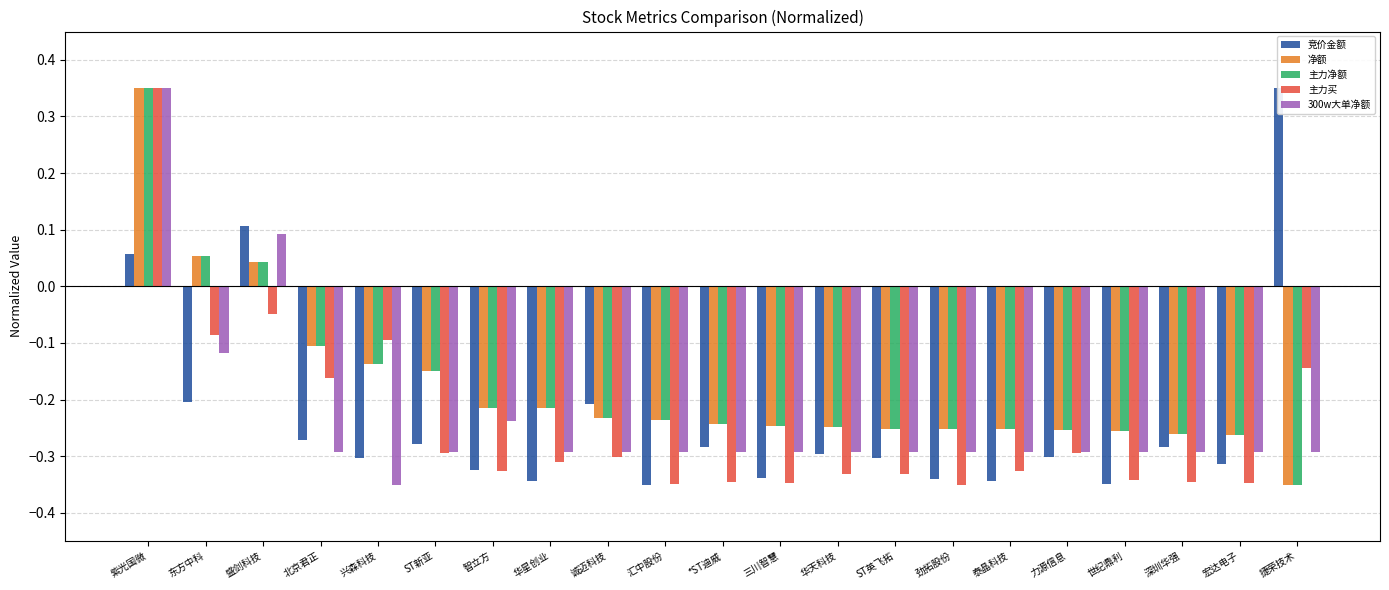

Reading left to right, extract all data points from this chart.

竞价金额: 0.1	-0.2	0.1	-0.3	-0.3	-0.3	-0.3	-0.3	-0.2	-0.3	-0.3	-0.3	-0.3	-0.3	-0.3	-0.3	-0.3	-0.3	-0.3	-0.3	0.3
净额: 0.3	0.1	0.0	-0.1	-0.1	-0.1	-0.2	-0.2	-0.2	-0.2	-0.2	-0.2	-0.2	-0.3	-0.3	-0.3	-0.3	-0.3	-0.3	-0.3	-0.3
主力净额: 0.3	0.1	0.0	-0.1	-0.1	-0.1	-0.2	-0.2	-0.2	-0.2	-0.2	-0.2	-0.2	-0.3	-0.3	-0.3	-0.3	-0.3	-0.3	-0.3	-0.3
主力买: 0.3	-0.1	-0.0	-0.2	-0.1	-0.3	-0.3	-0.3	-0.3	-0.3	-0.3	-0.3	-0.3	-0.3	-0.3	-0.3	-0.3	-0.3	-0.3	-0.3	-0.1
300w大单净额: 0.3	-0.1	0.1	-0.3	-0.3	-0.3	-0.2	-0.3	-0.3	-0.3	-0.3	-0.3	-0.3	-0.3	-0.3	-0.3	-0.3	-0.3	-0.3	-0.3	-0.3